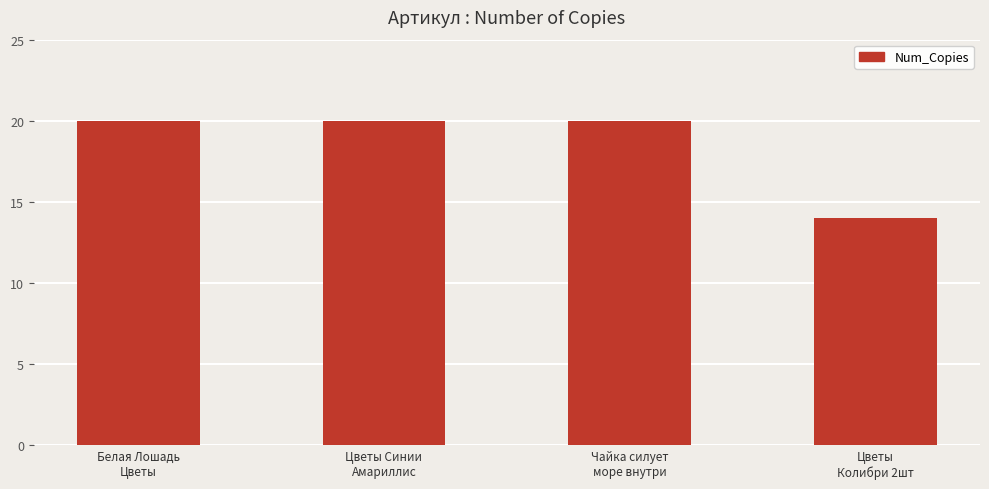

What is the label of the 2nd bar from the right?

Чайка силует
море внутри